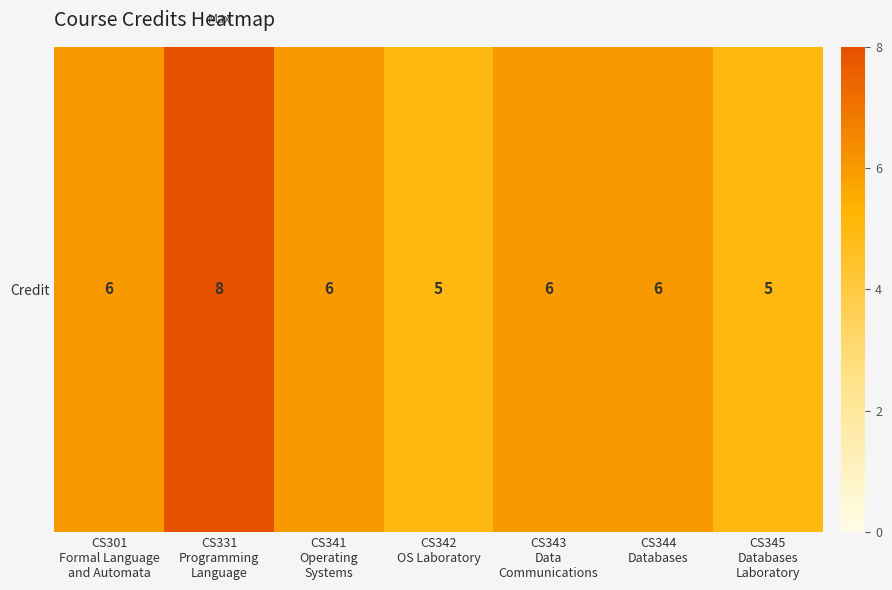

What is the greatest value displayed?

8